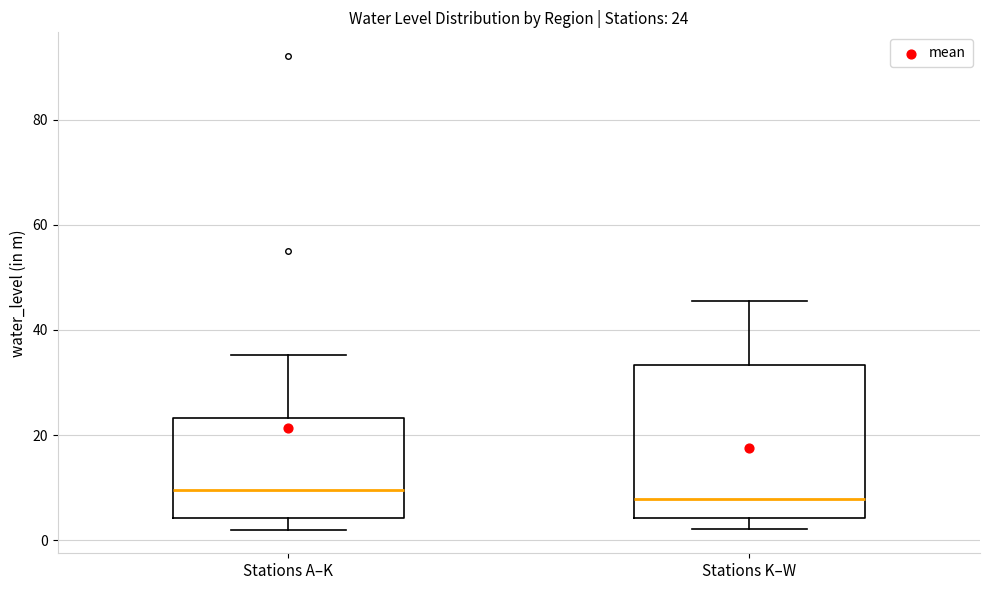

Which box is the tallest, from its lower edge to its upper edge?

Stations K–W